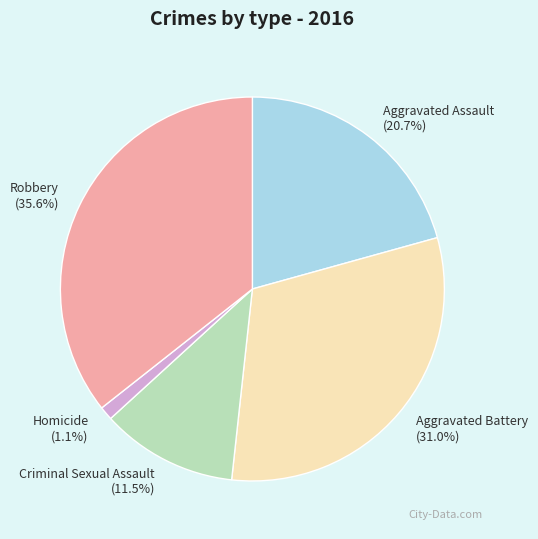

Which has a higher value, Aggravated Assault (20.7%) or Aggravated Battery (31.0%)?

Aggravated Battery (31.0%)